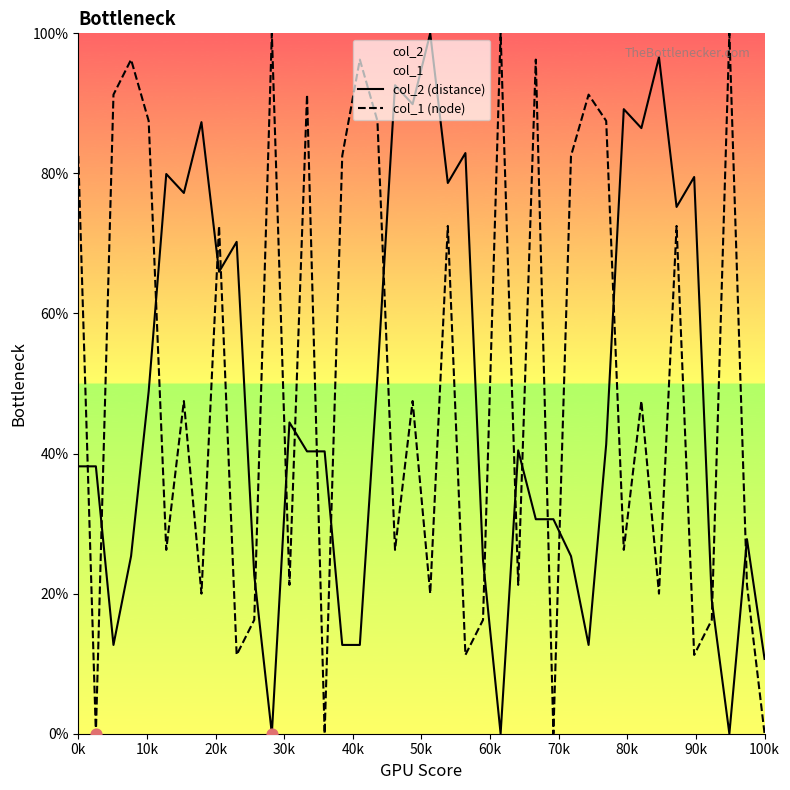

At how many categories does at least one series exceed 82?

23